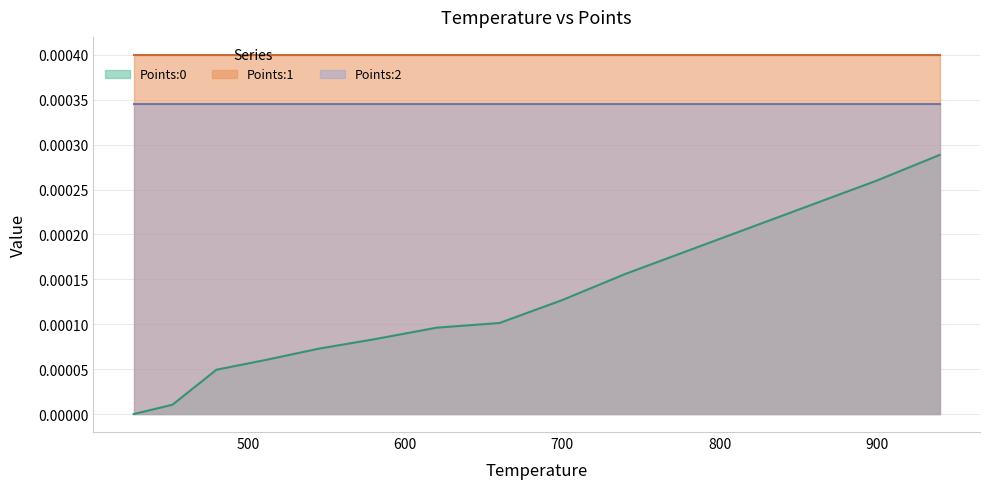

How many data points does each series have?

15